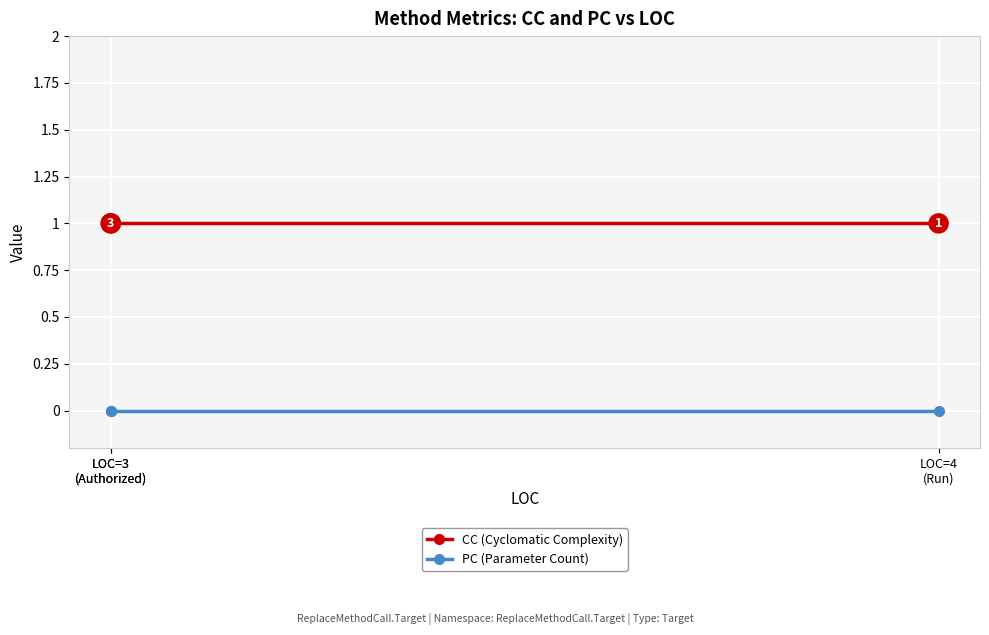

Between LOC=3
(Authorized) and LOC=3
(Authorized), which is larger?

LOC=3
(Authorized)